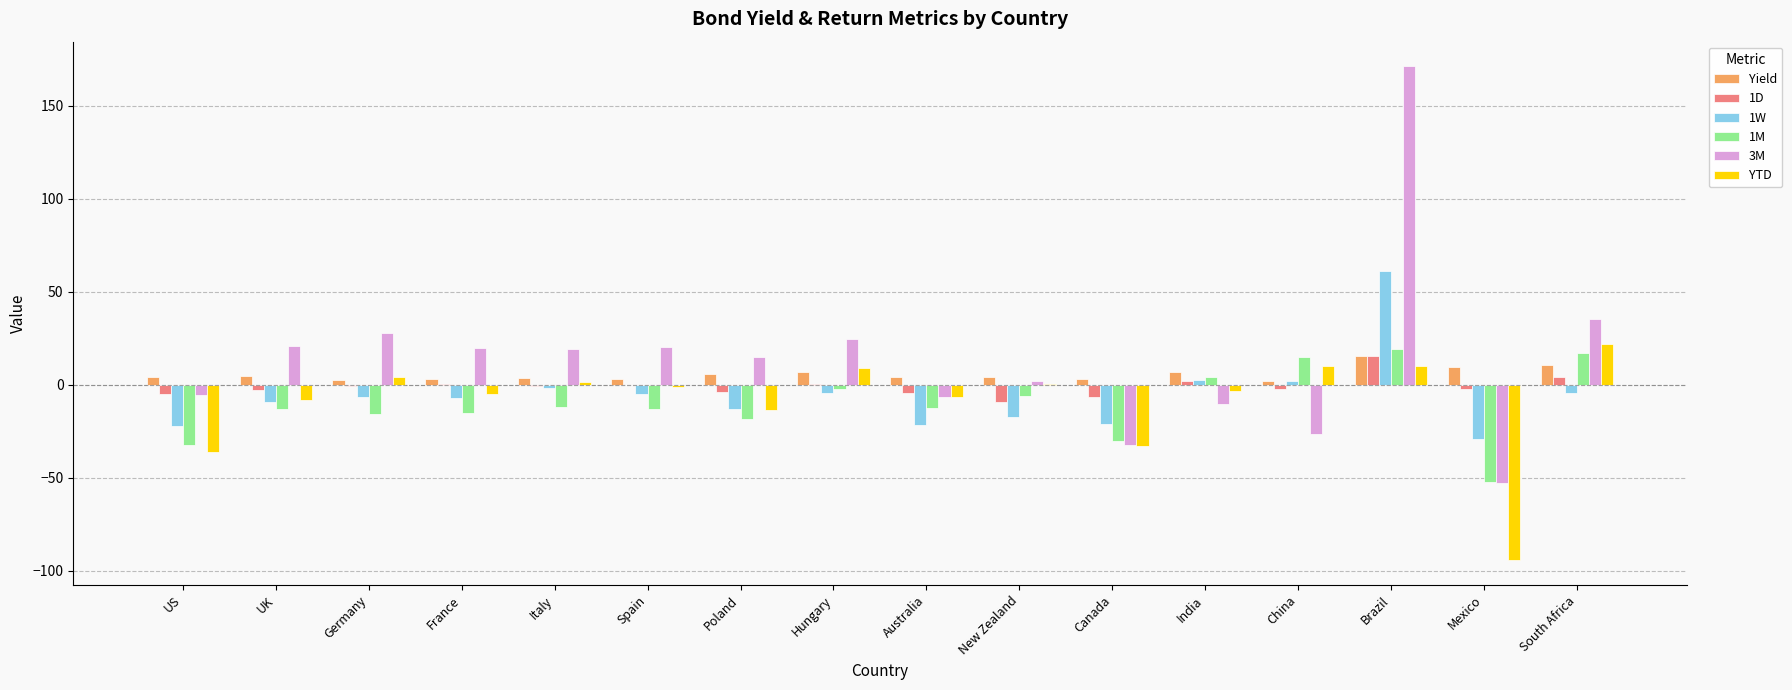

What is the sum of all 1W values?

-97.5